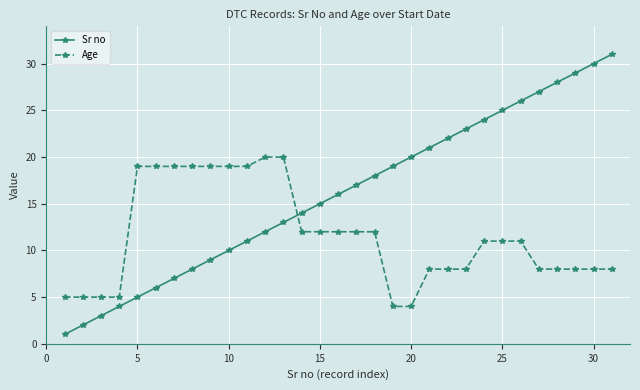

What is the greatest value displayed?

31